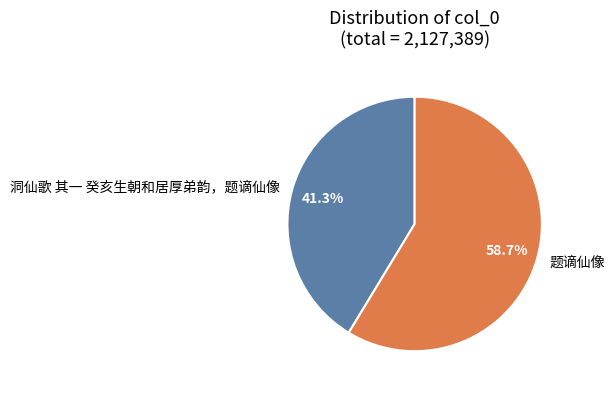

The 题谪仙像 slice represents 59% of the pie. True or false?

True